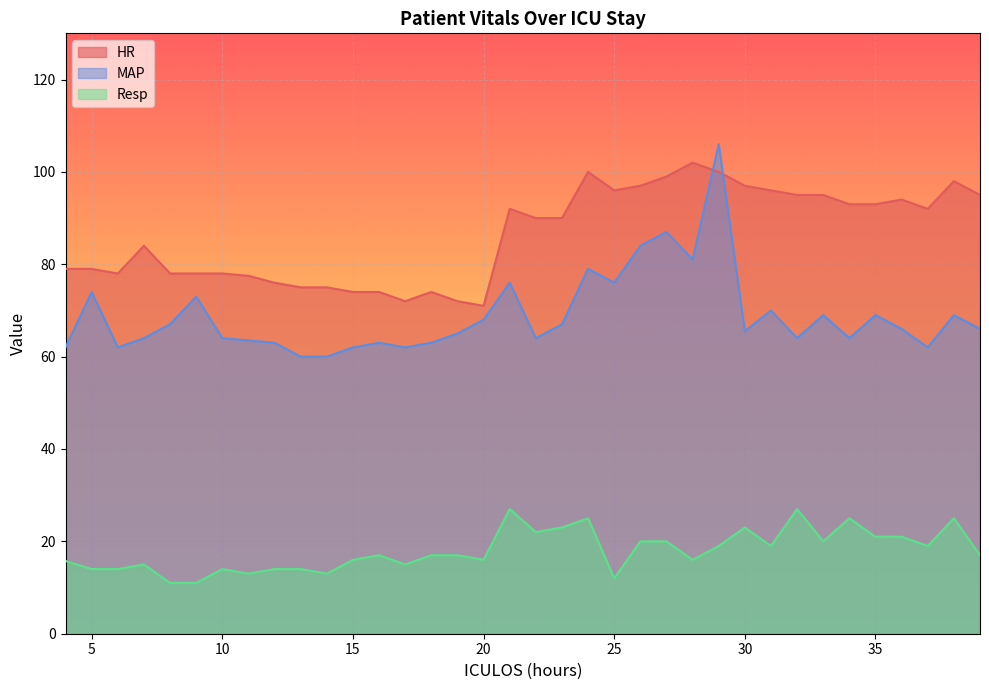

The HR series shows 74.0 at 16. True or false?

True